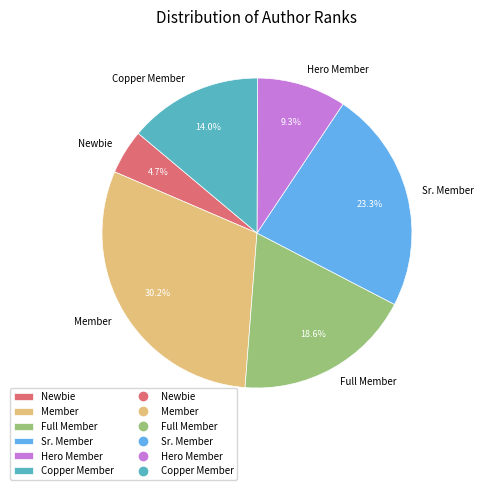

To the nearest percent, what portion does Member represent?

30%